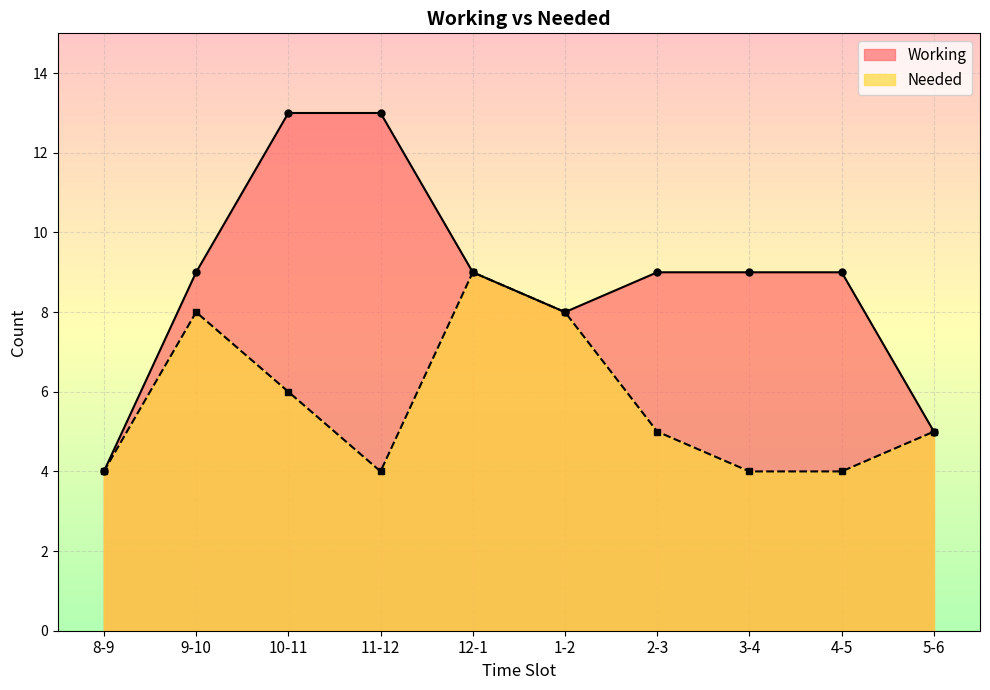

Is the value of Needed at 11-12 greater than the value of Working at 4-5?

No